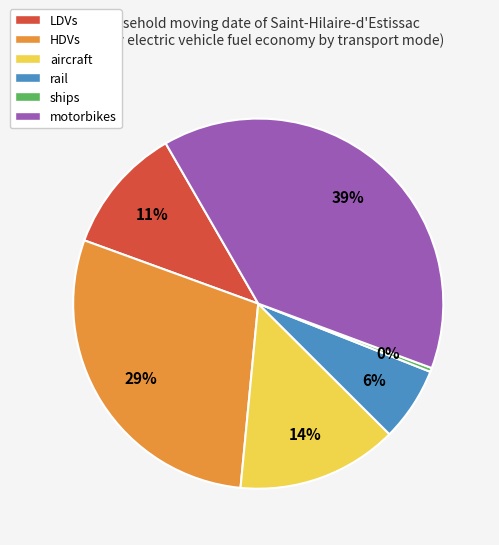

Which has a higher value, HDVs or aircraft?

HDVs